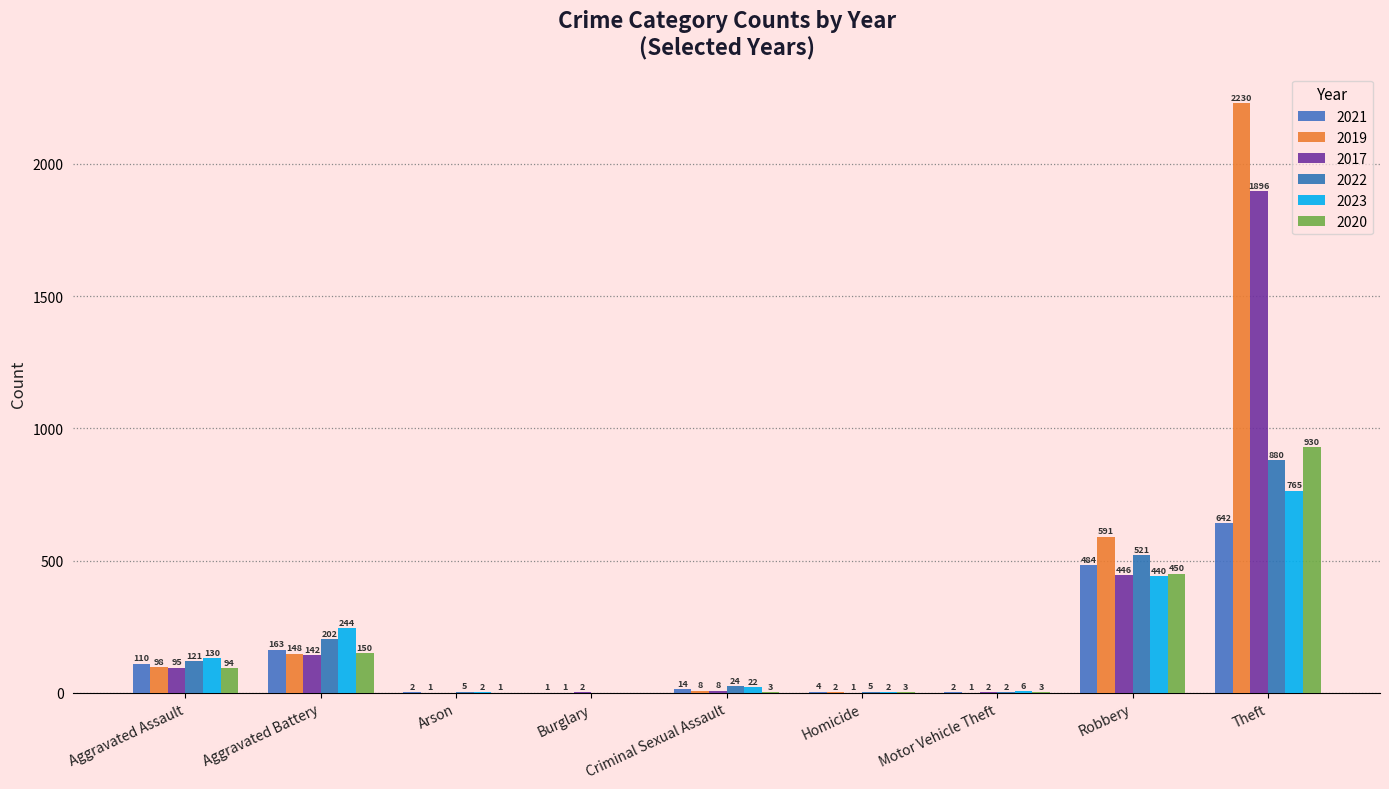

Which category has the highest value in the 2022 series?

Theft